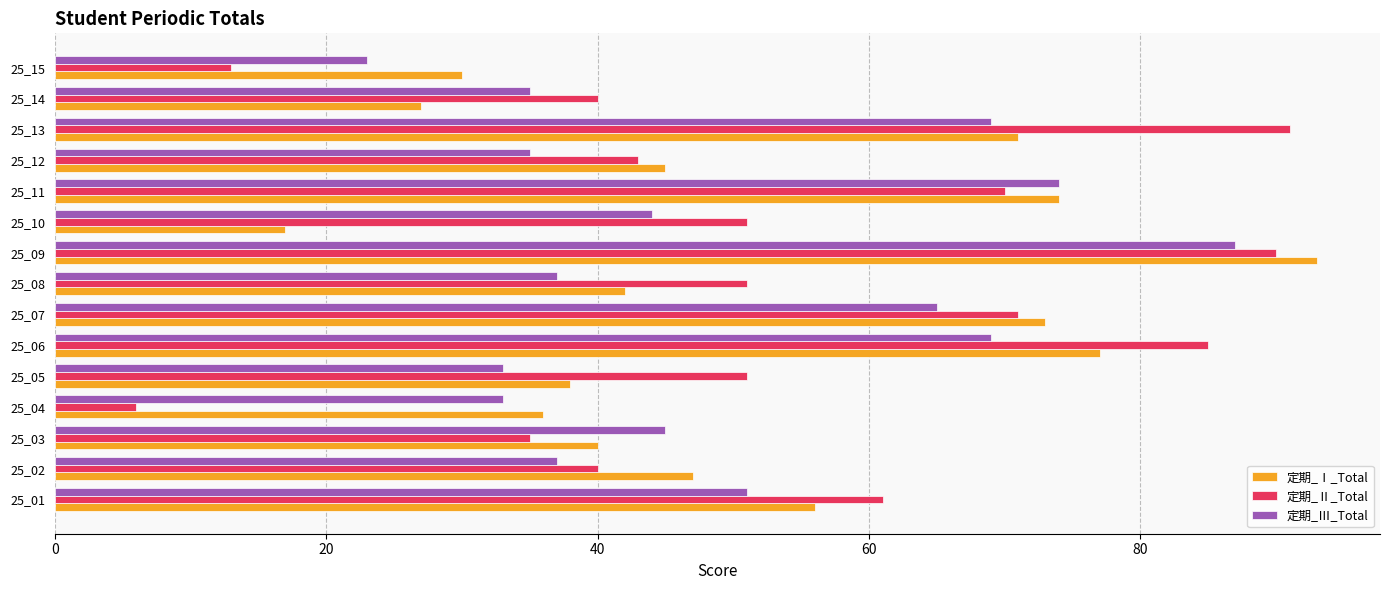

How many data points does each series have?

15